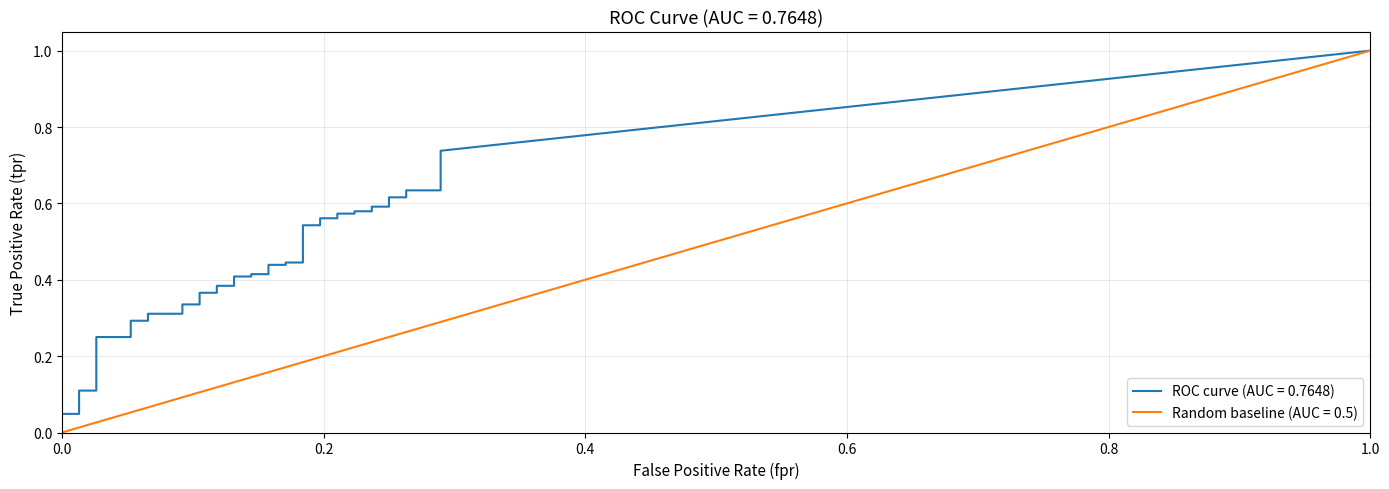

List the series in order of their peak value, lowest first.

fpr, tpr